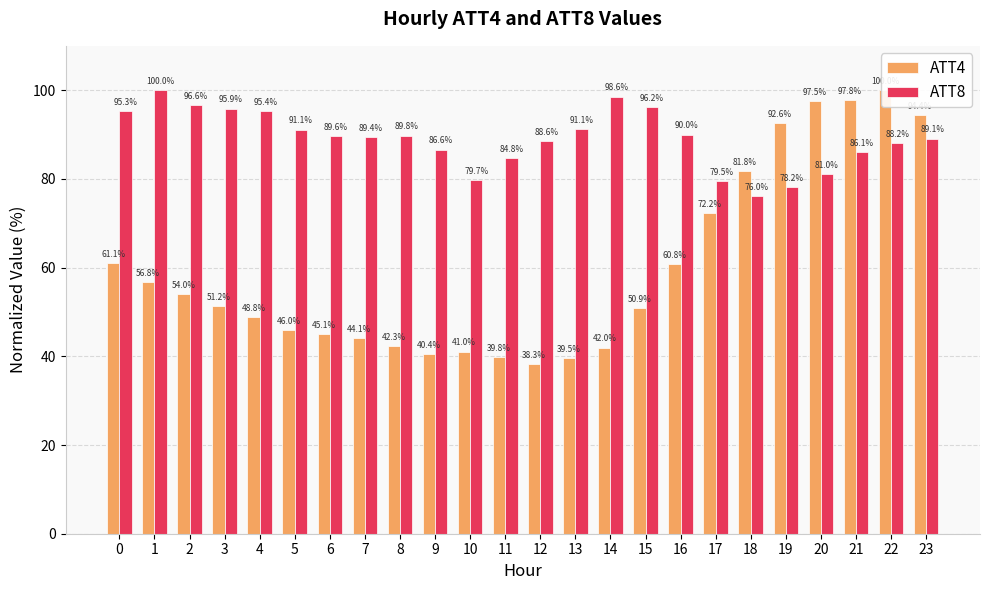

What is the total value across all series at 18?

157.8